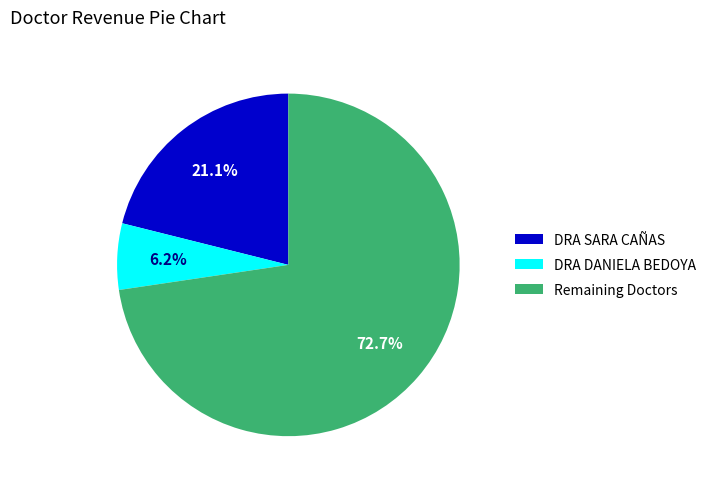

The DRA SARA CAÑAS slice represents 91% of the pie. True or false?

False